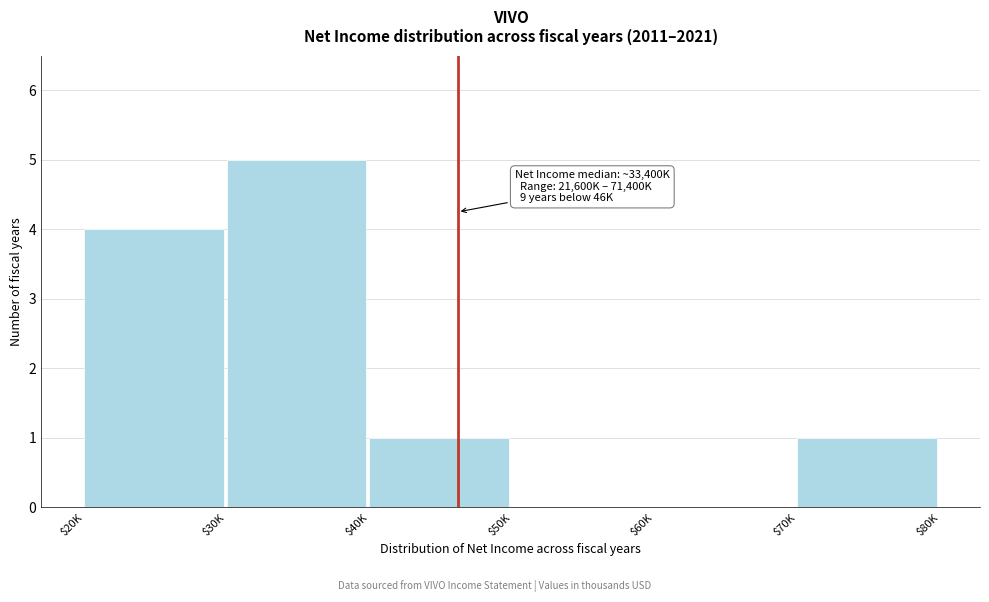

What is the maximum value shown in the chart?

5